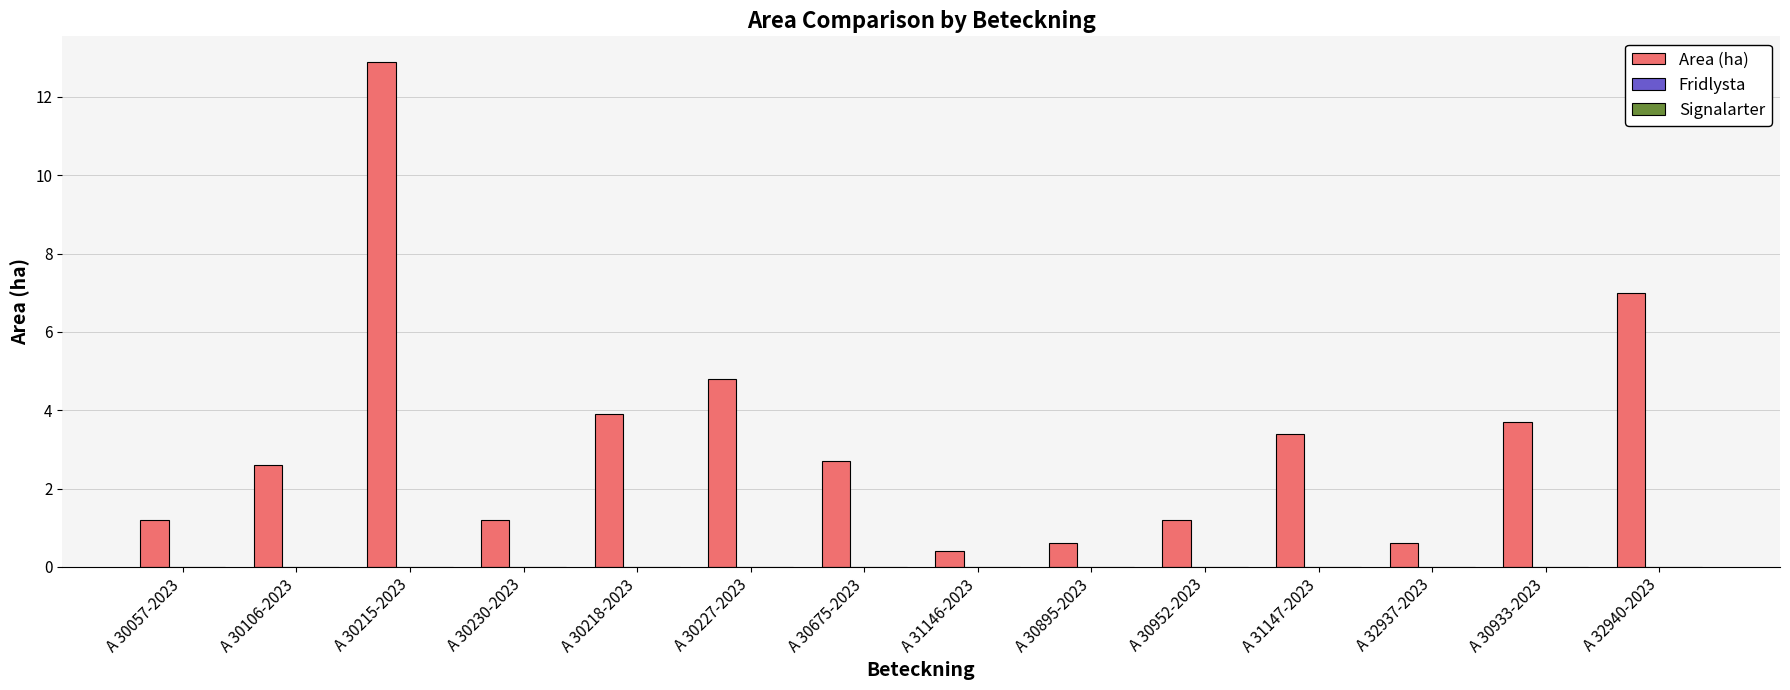

Reading left to right, extract all data points from this chart.

1.2	2.6	12.9	1.2	3.9	4.8	2.7	0.4	0.6	1.2	3.4	0.6	3.7	7.0